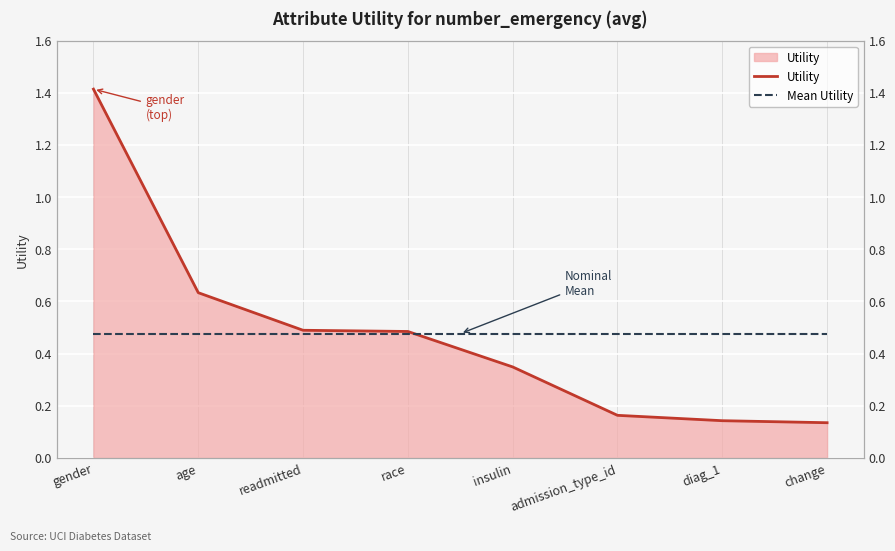

True or false: Utility has more than 2 interior local peaks.

False